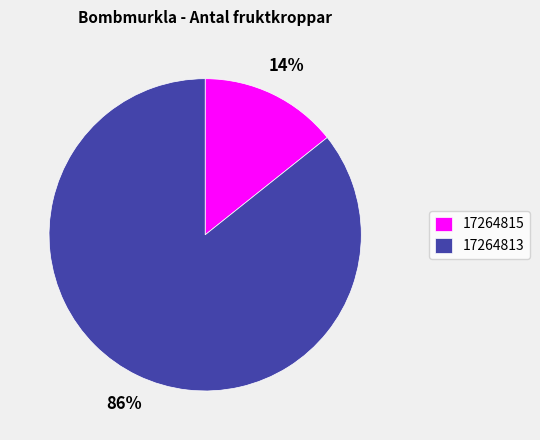

To the nearest percent, what is the average slice percentage?

50%